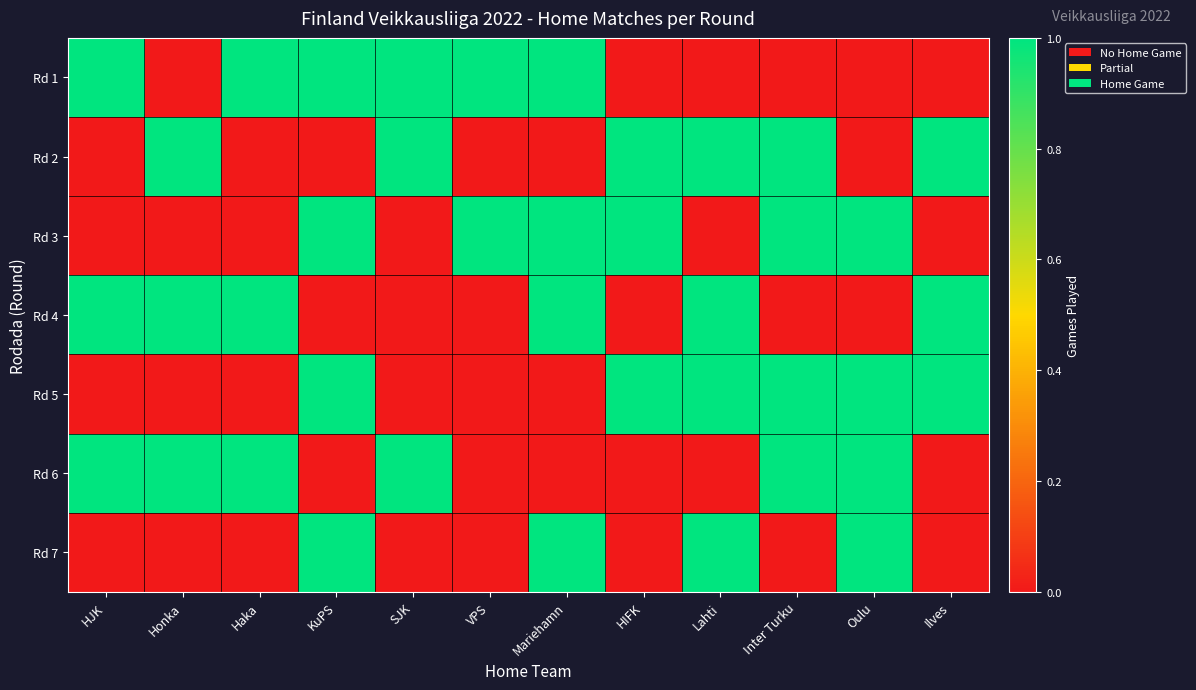

Which has a higher value, HJK or VPS?

HJK